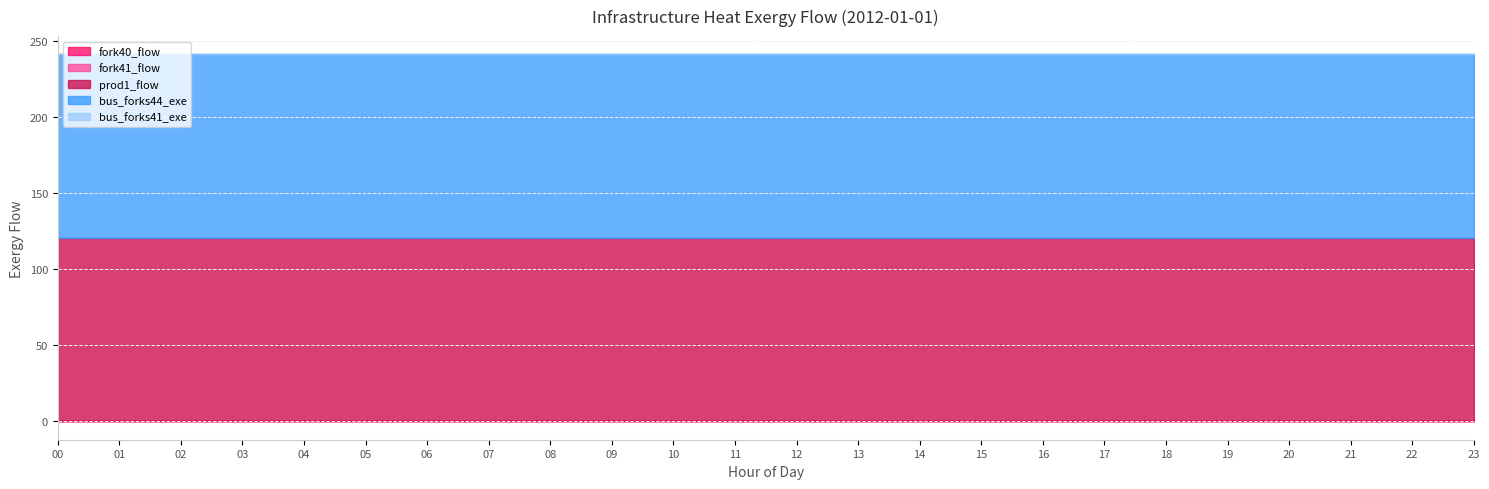

The value of bus_forks41_exe at 23 is 0.0. True or false?

True